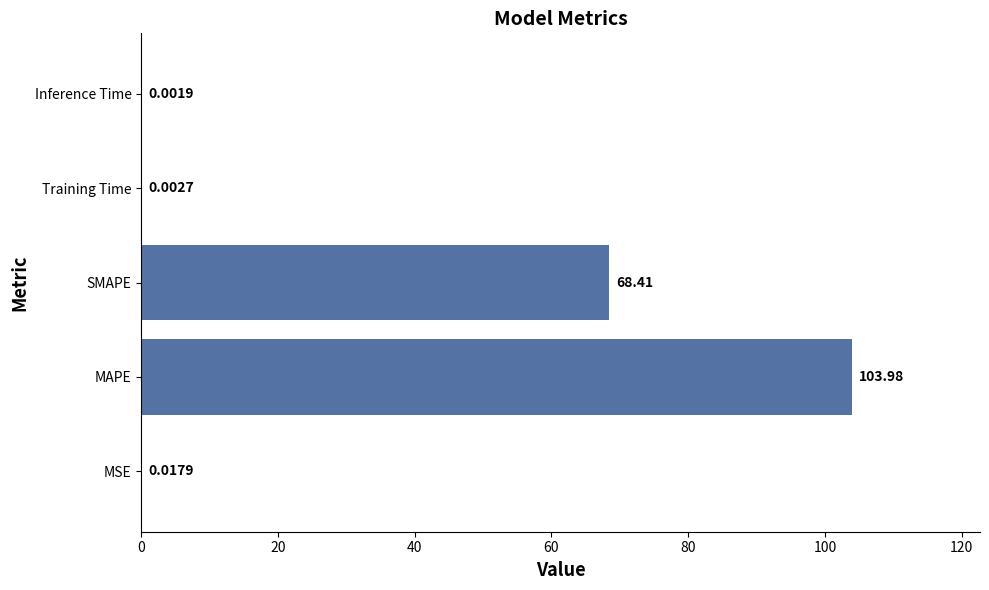

What is the change in value from MAPE to Inference Time?

-104.0